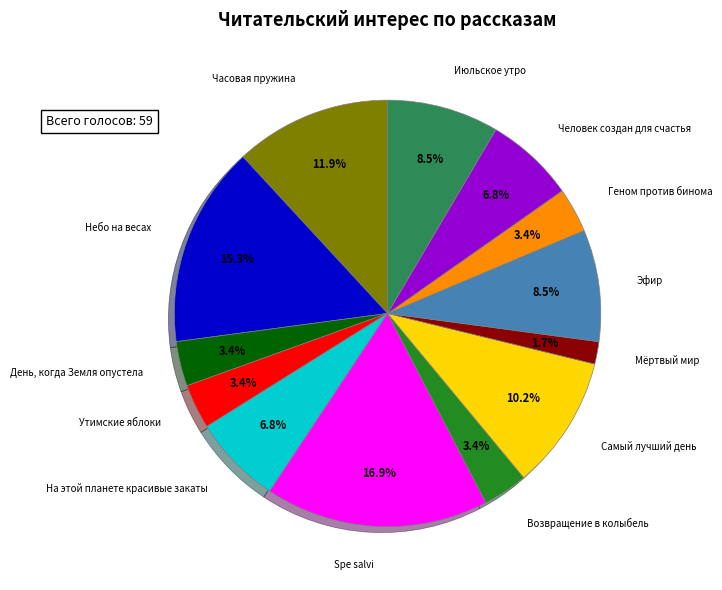

Does any single category account for the majority?

No